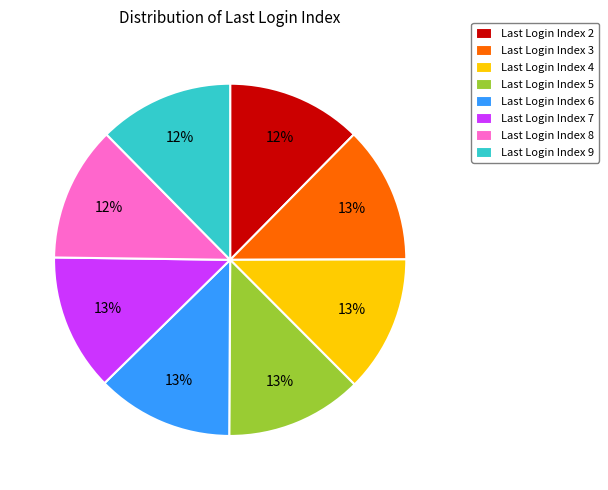

To the nearest percent, what is the average slice percentage?

12%